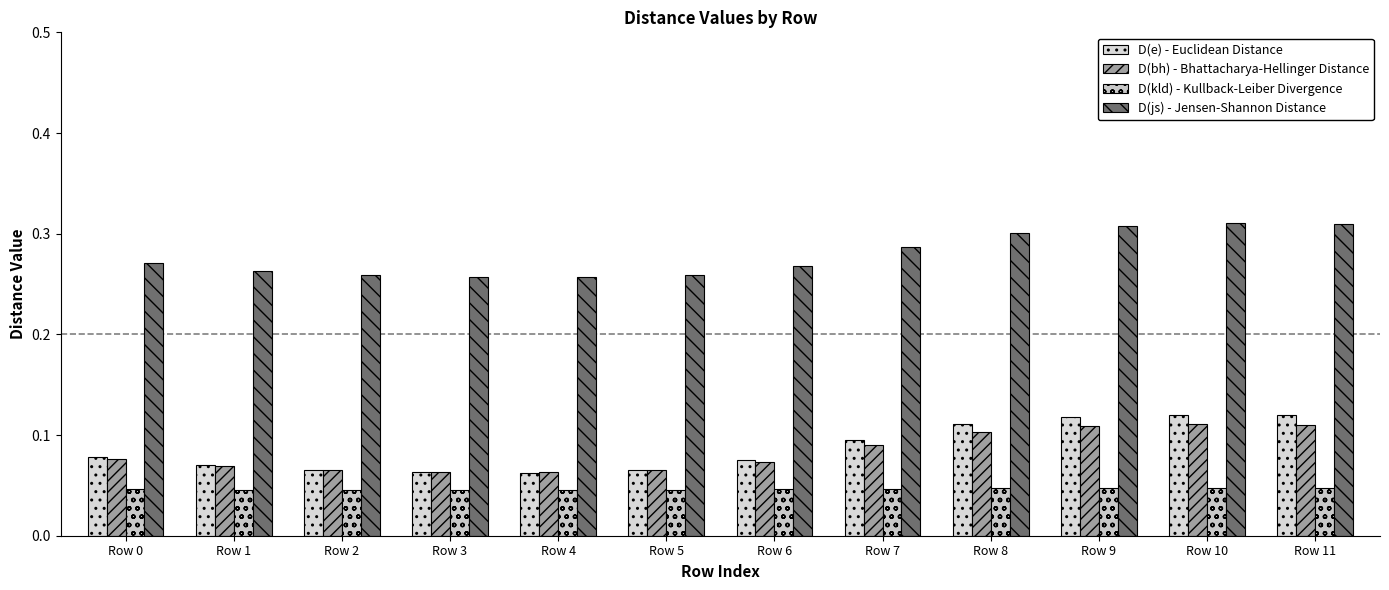

Which series has the largest total across all categories?

D(js) - Jensen-Shannon Distance